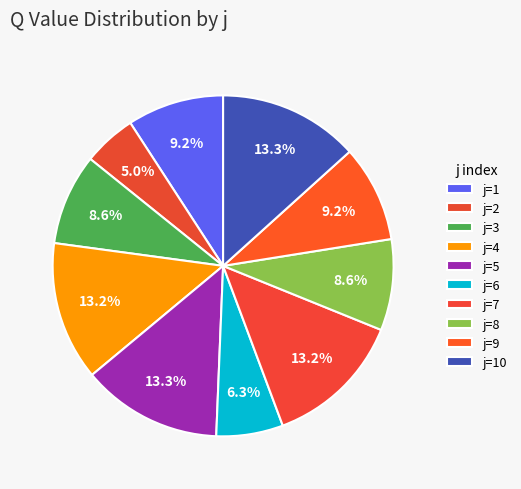

How many segments does this pie chart have?

10